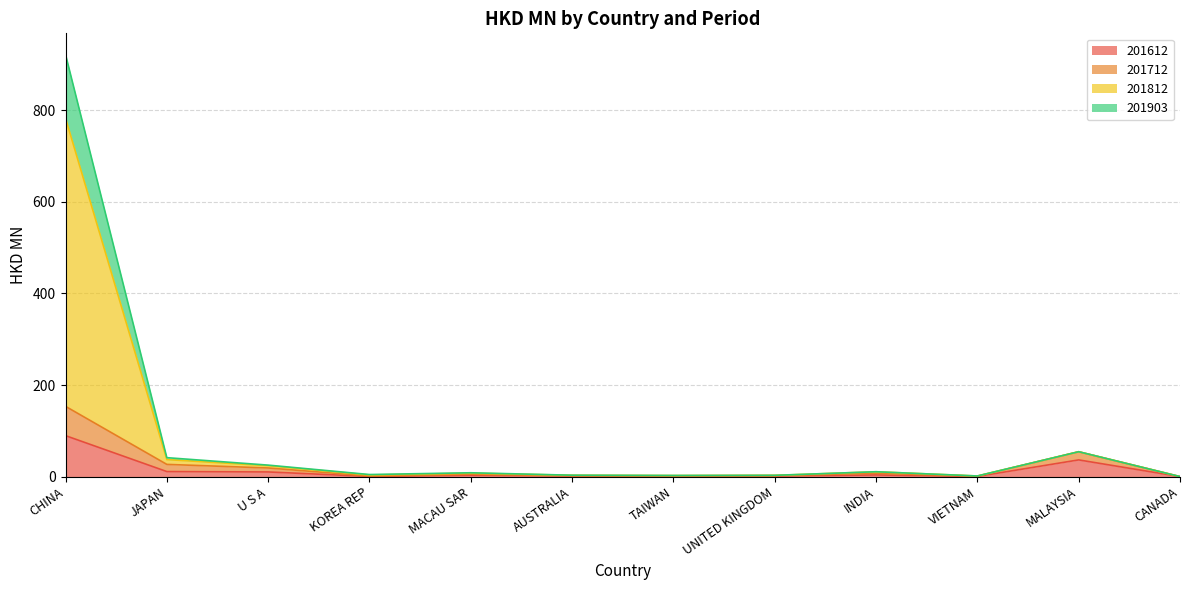

At which category is the sum across all series the highest?

CHINA